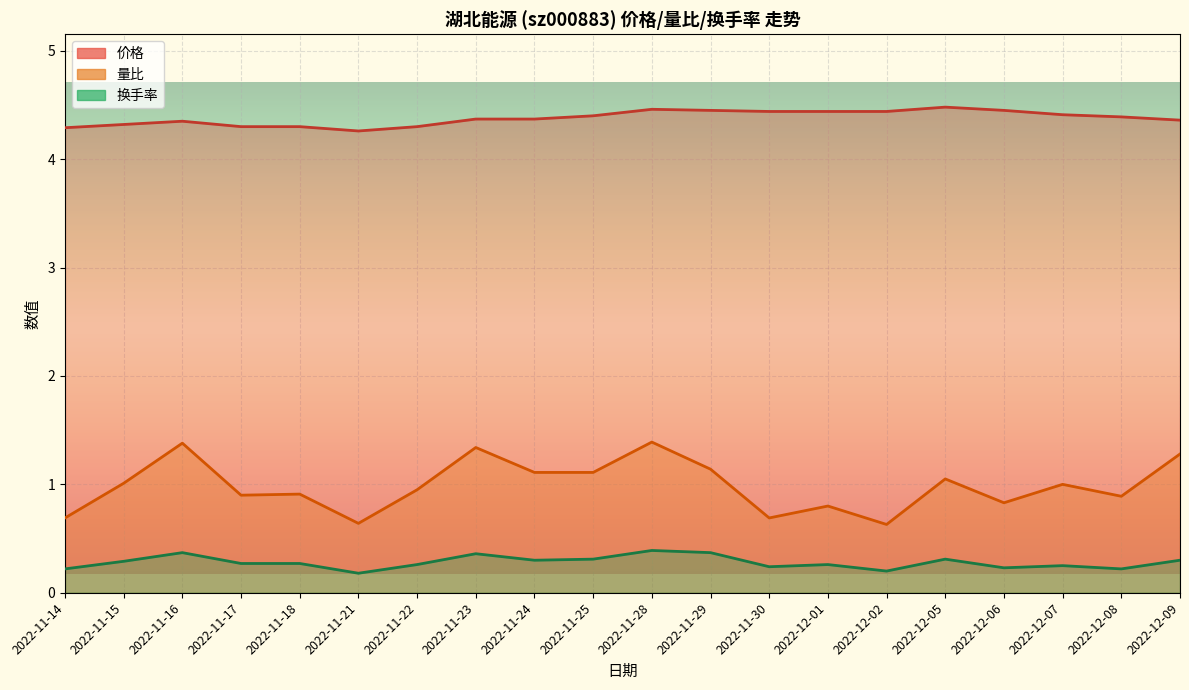

Is the value of 换手率 at 2022-12-09 greater than the value of 价格 at 2022-11-22?

No